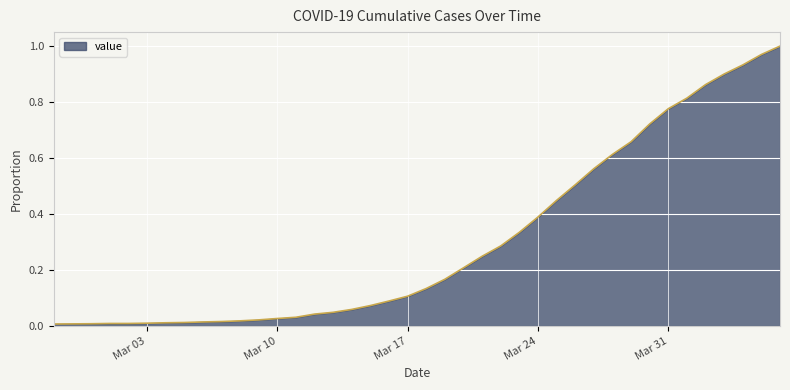

What is the label of the 10th point from the left?

2020-03-07